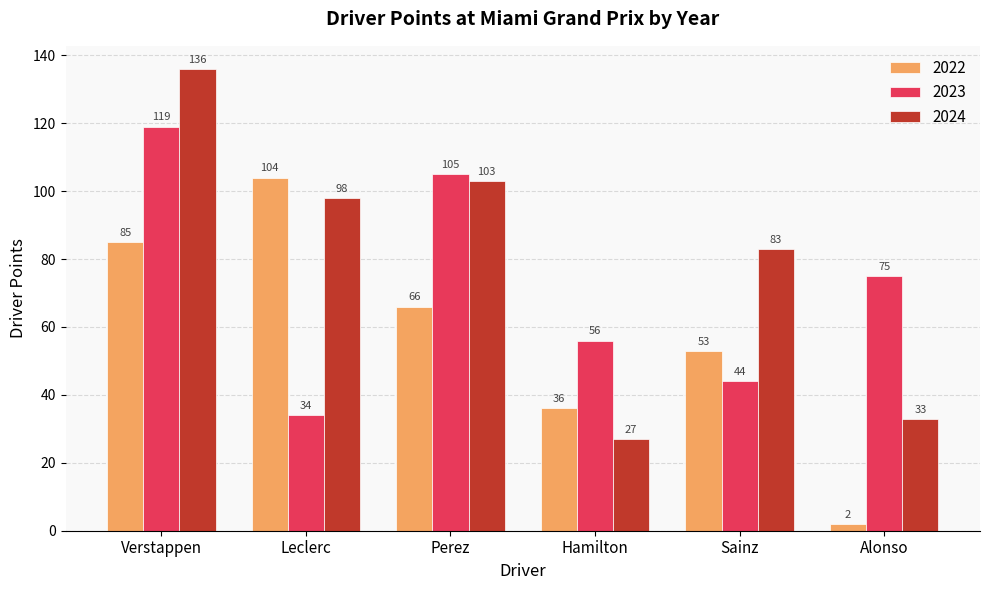

Is it true that 2023 equals 119 at Verstappen?

True